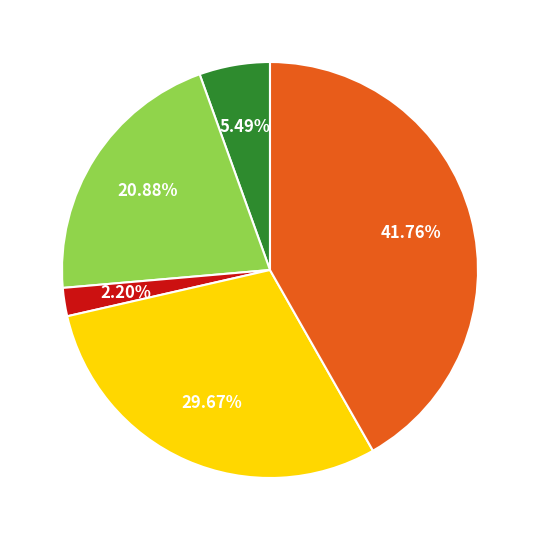

Is there any slice that represents more than half of the pie?

No